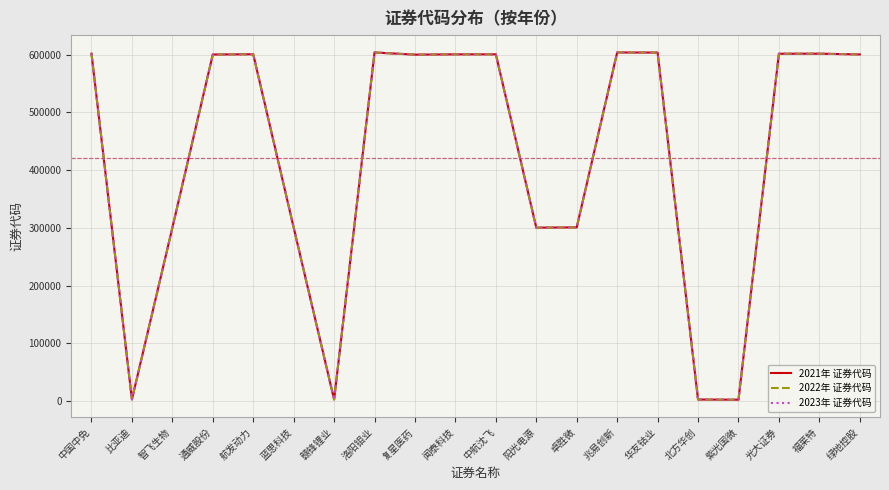

What position from the right is 阳光电源?

9